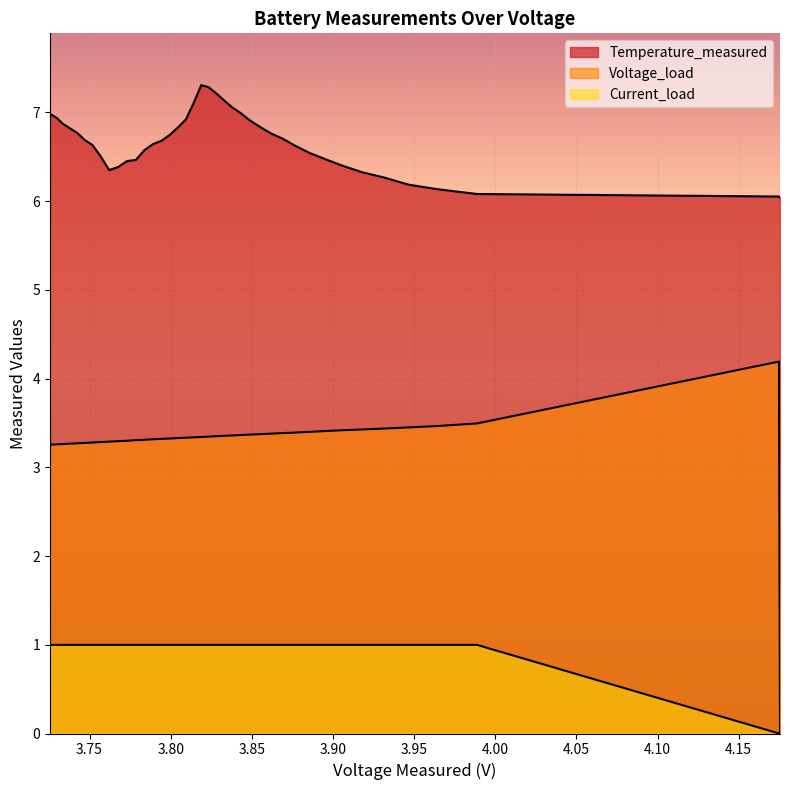

List the series in order of their overall mean, highest first.

Temperature_measured, Voltage_load, Current_load